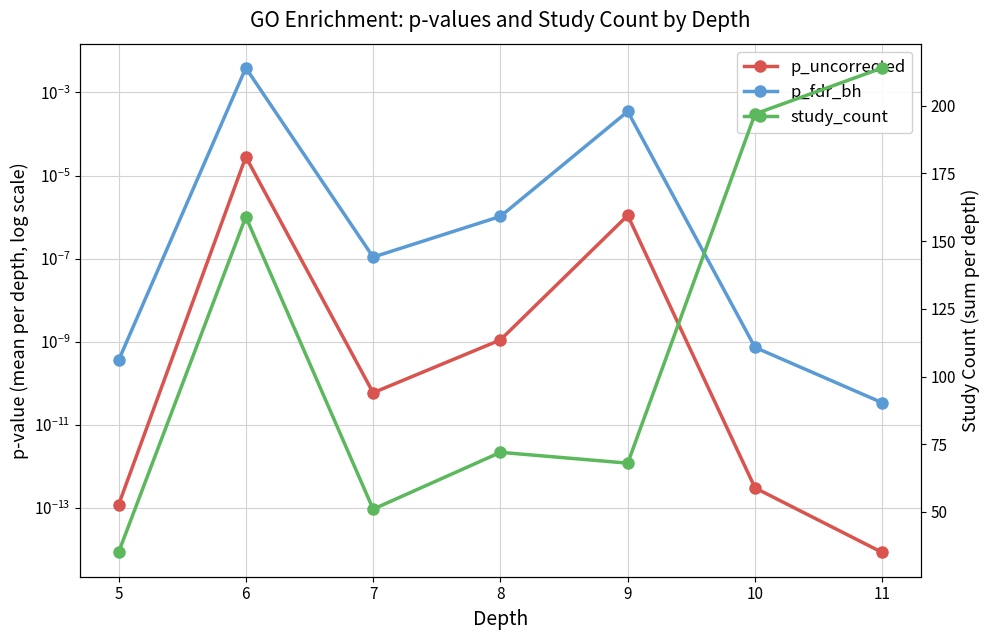

True or false: study_count and p_uncorrected intersect in this chart.

False